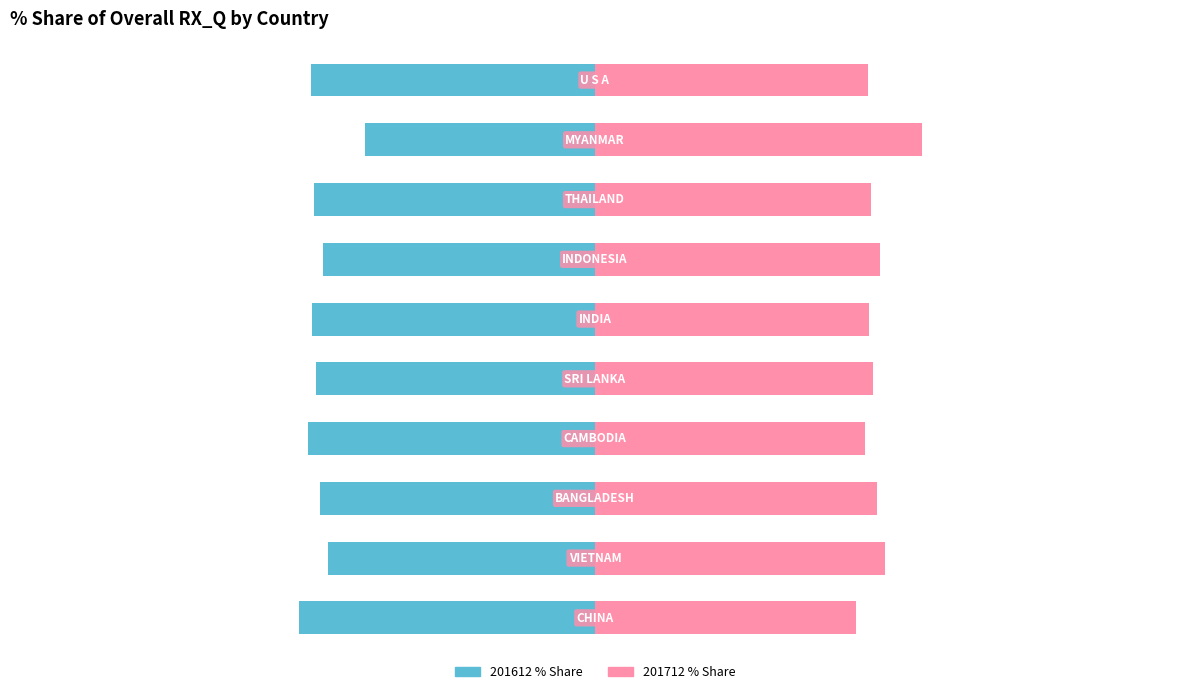

Count the number of data series in this chart.

2